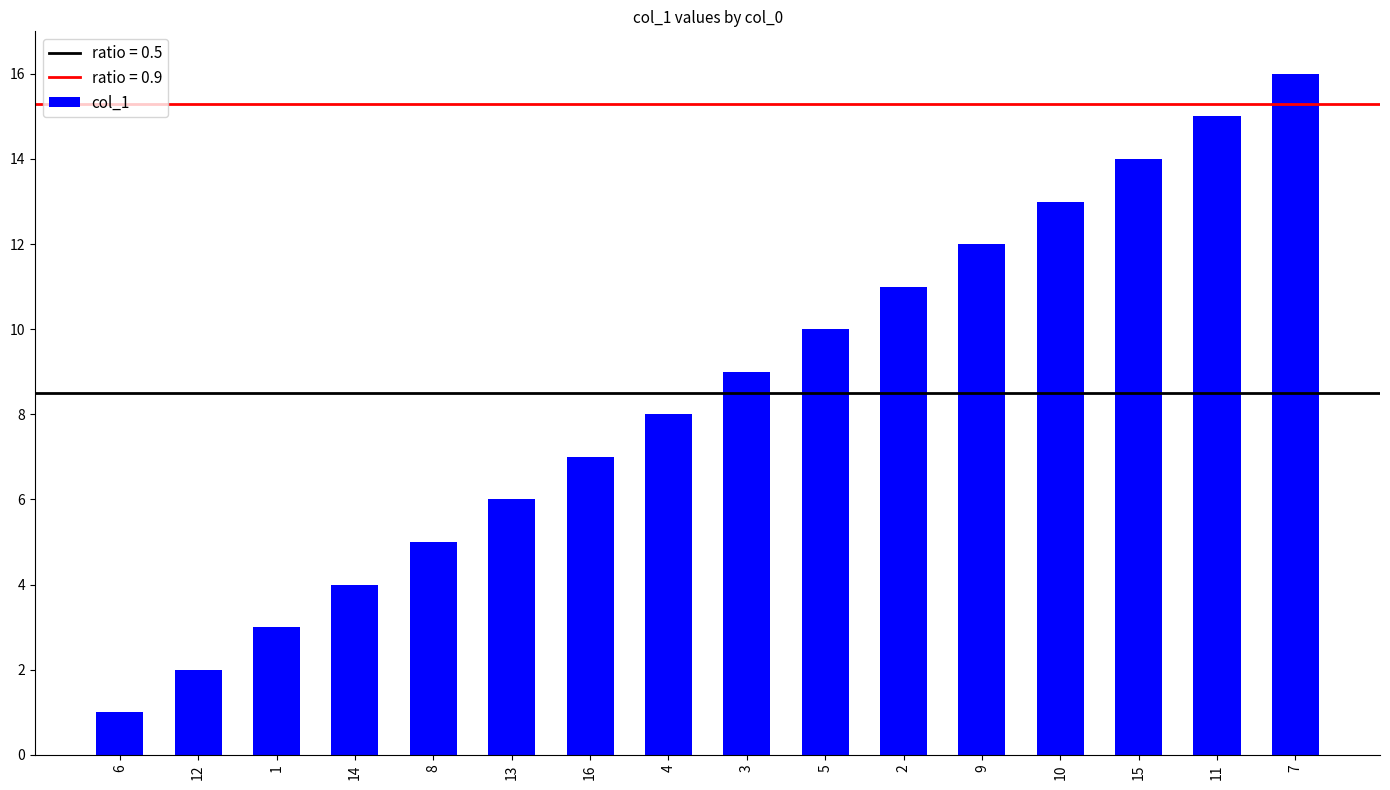

What is the difference between the maximum and minimum values?

15